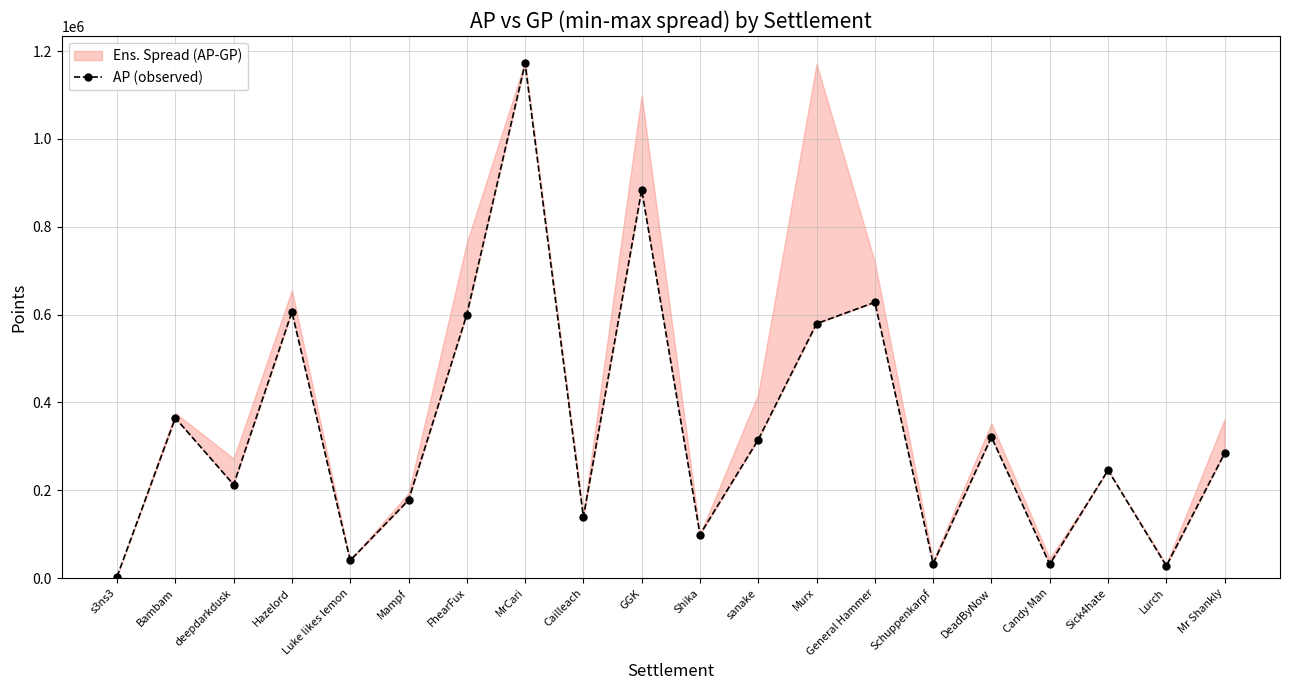

What is the value of the 5th point from the left?

40311